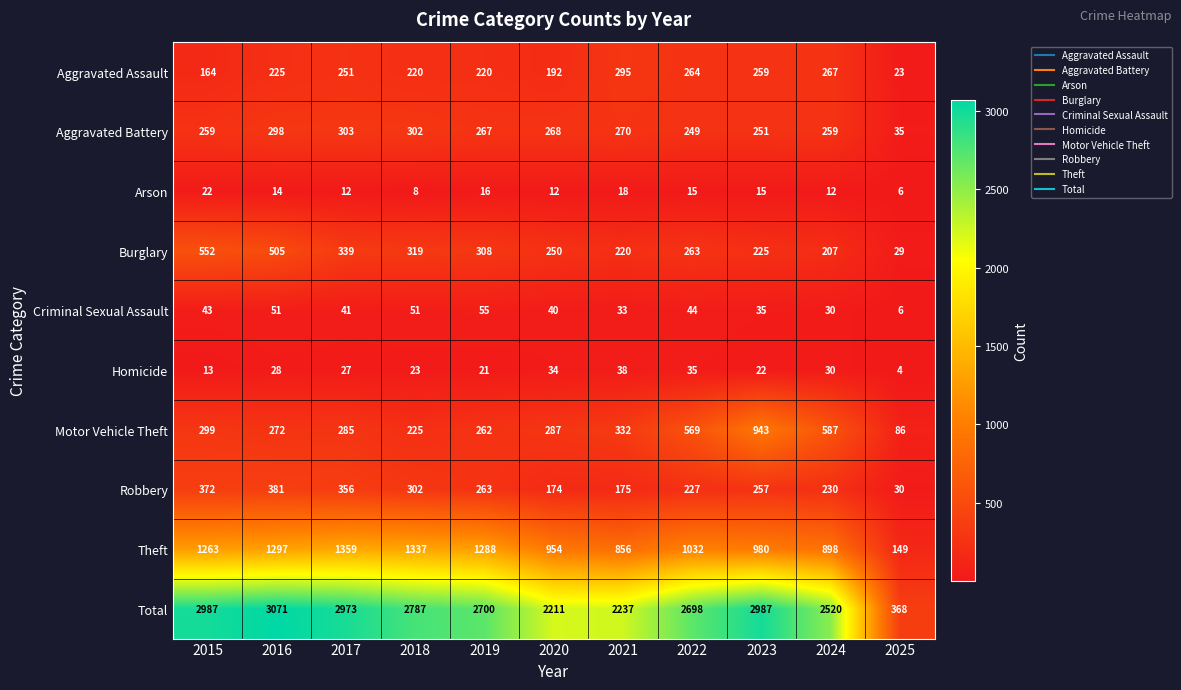

What is the average value of the Burglary series?

292